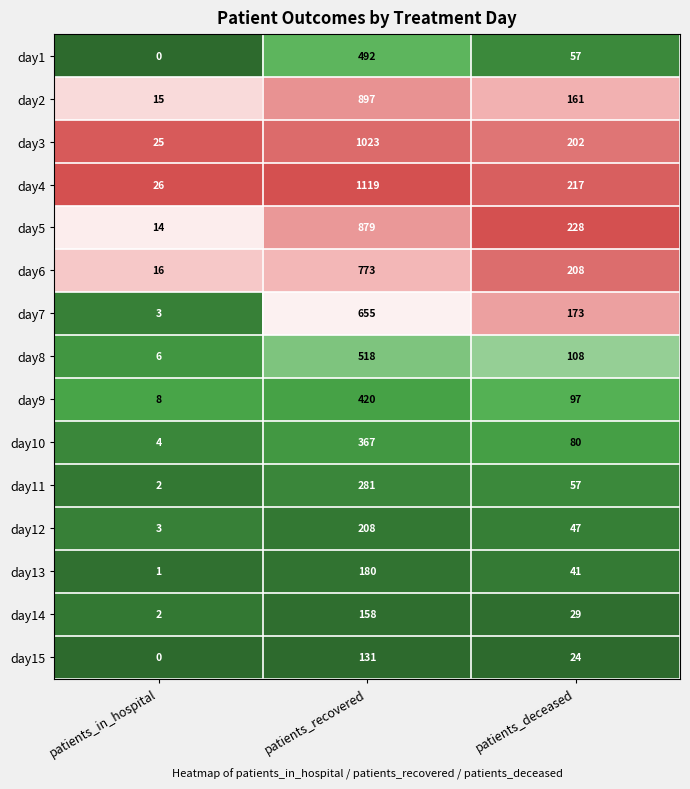

At which label does day8 first exceed 108?

patients_recovered